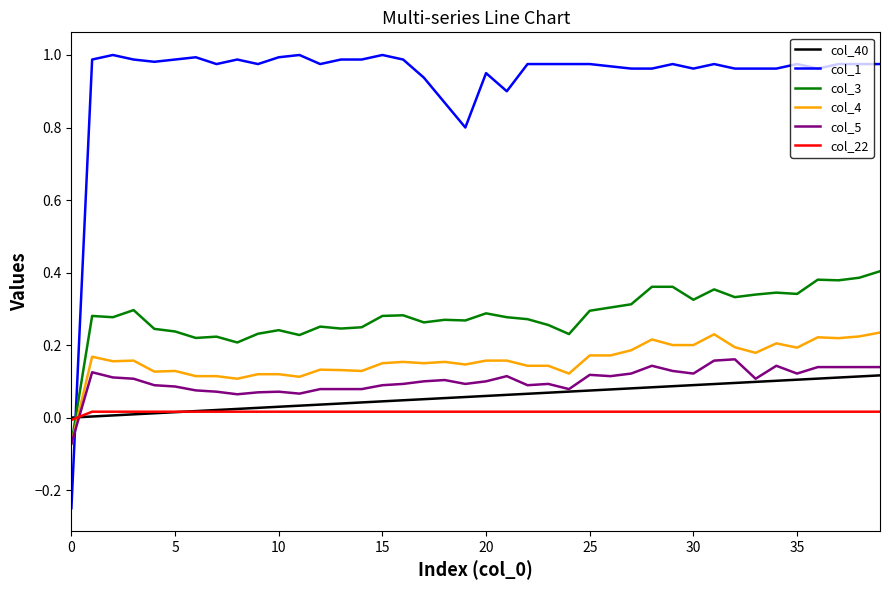

Which series ends up on top after the final intersection of col_22 and col_3?

col_3